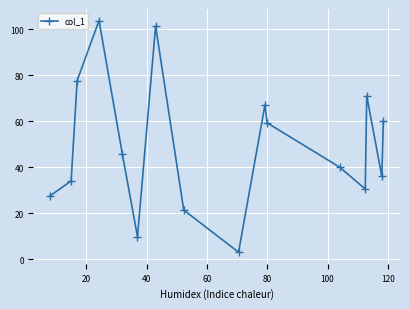

What is the sum of all values?

787.6